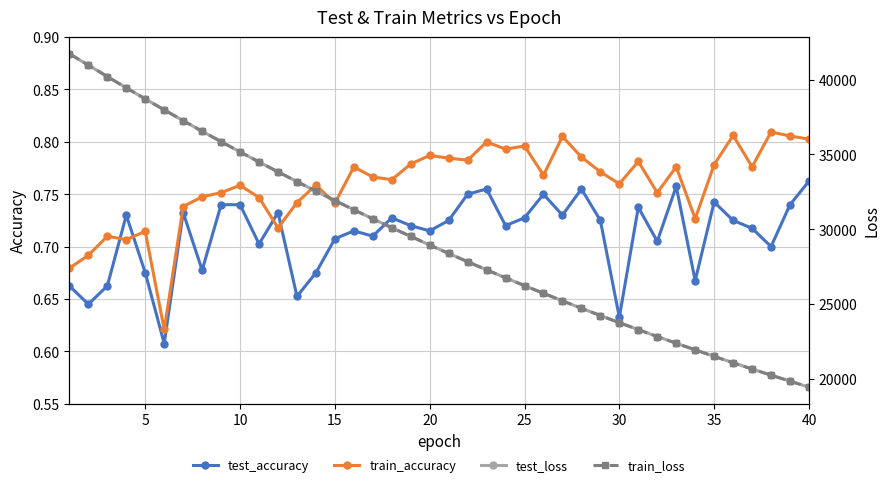

List the series in order of their peak value, lowest first.

test_accuracy, train_accuracy, test_loss, train_loss